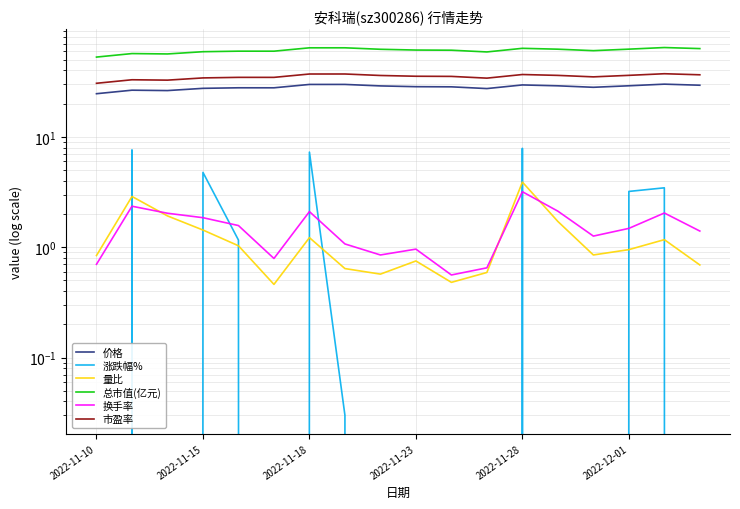

List the series in order of their peak value, highest first.

总市值(亿元), 市盈率, 价格, 涨跌幅%, 量比, 换手率